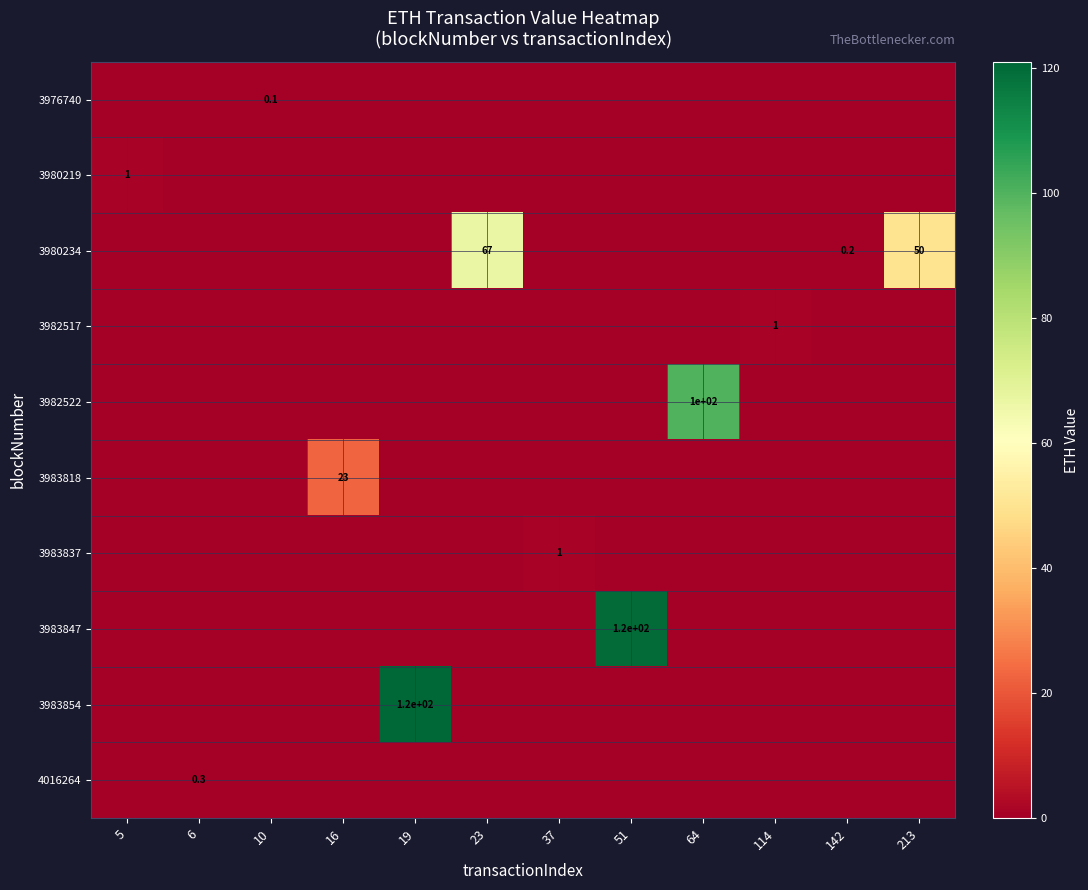

Is it true that 3983837 equals 1.7 at 37?

False